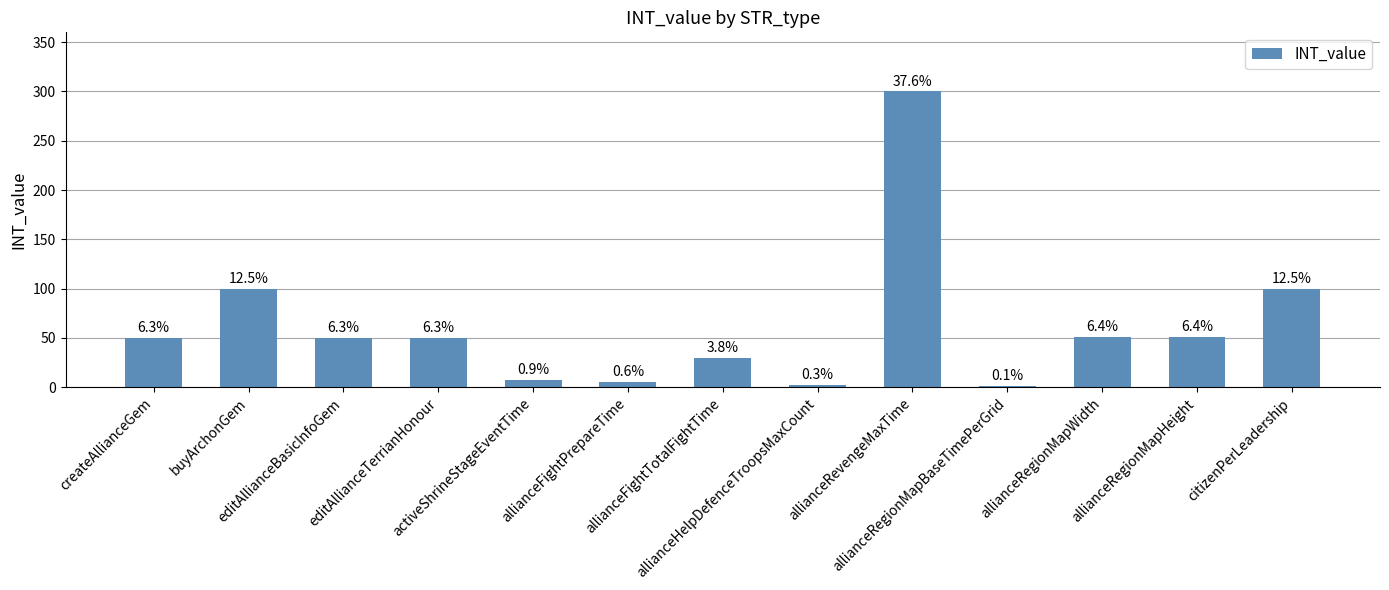

Reading left to right, extract all data points from this chart.

50	100	50	50	7	5	30	2	300	1	51	51	100